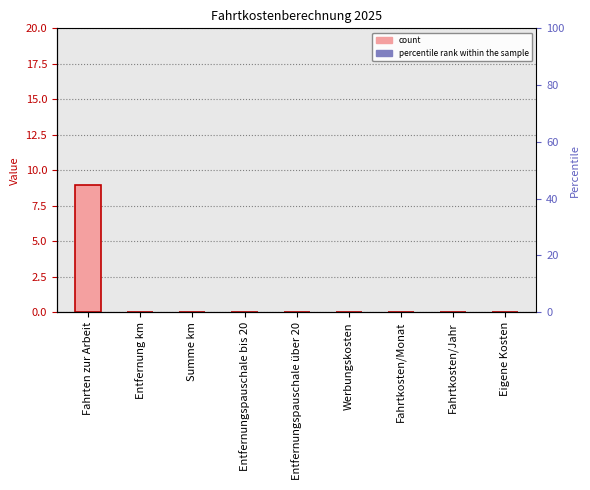

What is the label of the 6th bar from the left?

Werbungskosten